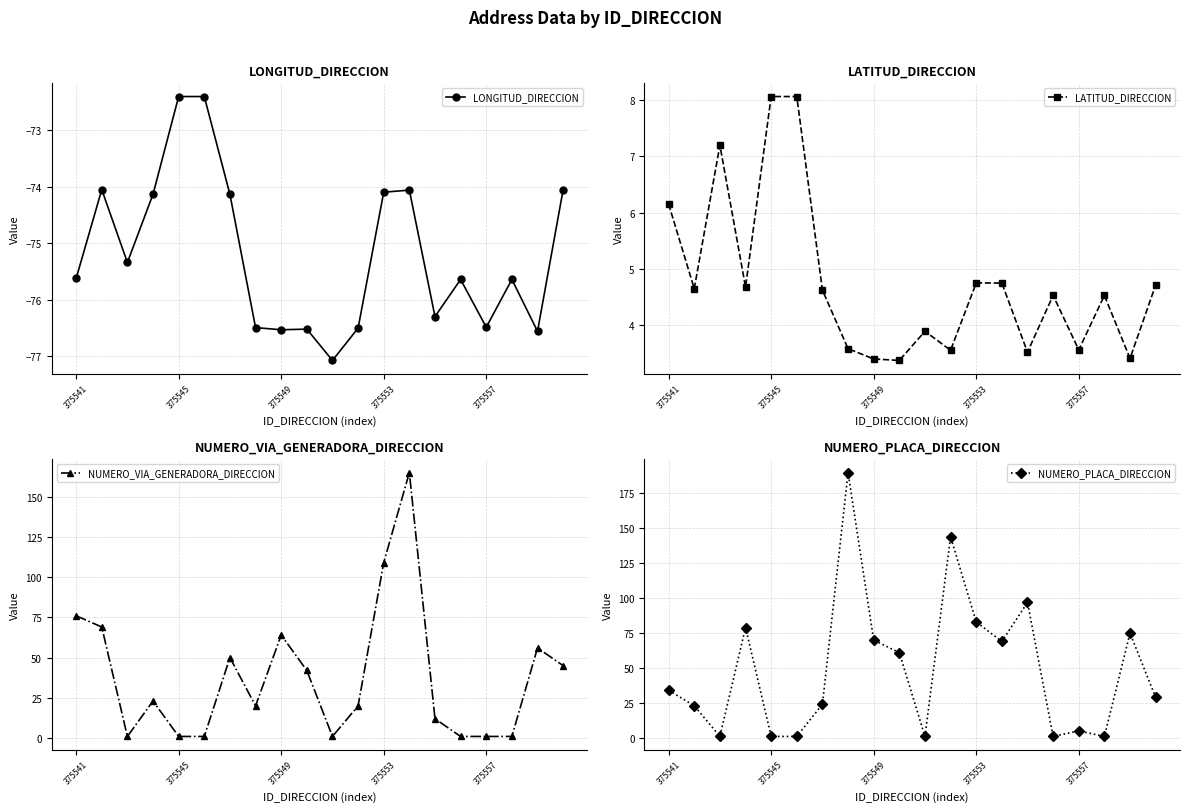

True or false: NUMERO_VIA_GENERADORA_DIRECCION and NUMERO_PLACA_DIRECCION intersect in this chart.

True